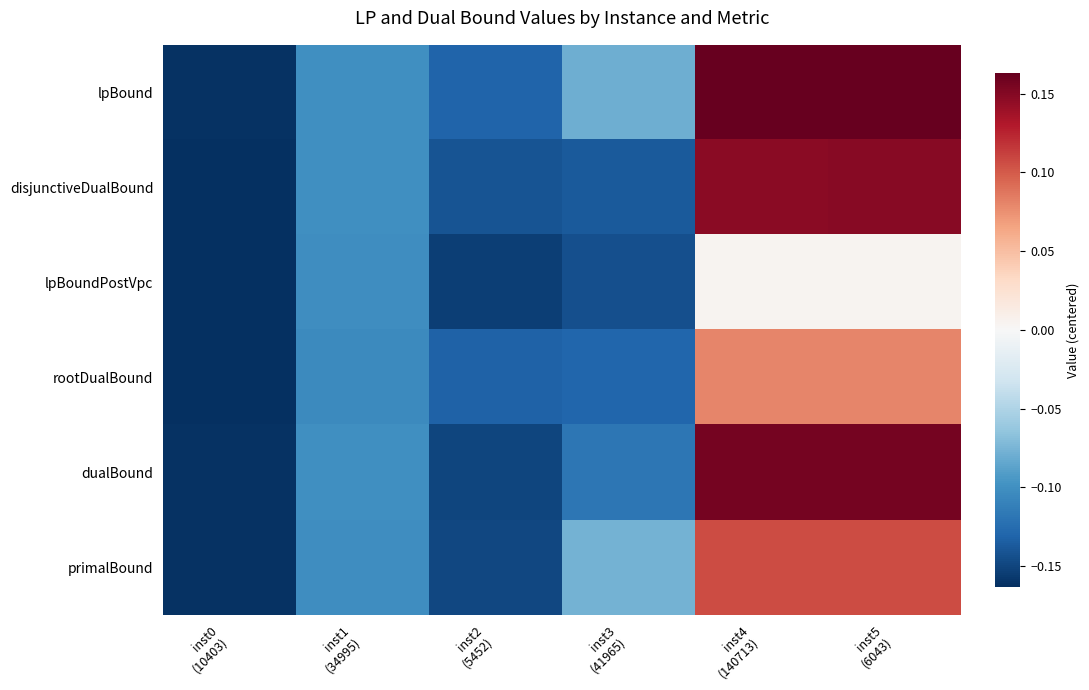

What is the greatest value displayed?

0.2